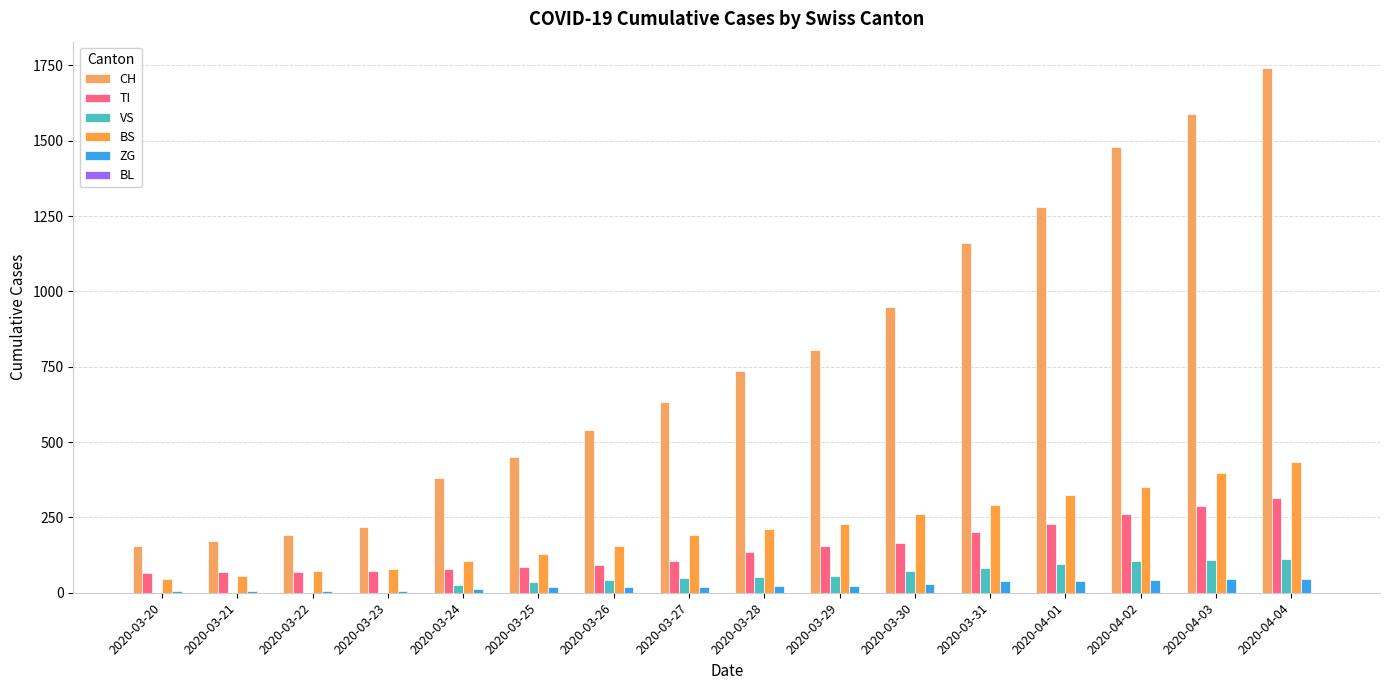

Are the bars horizontal?

No